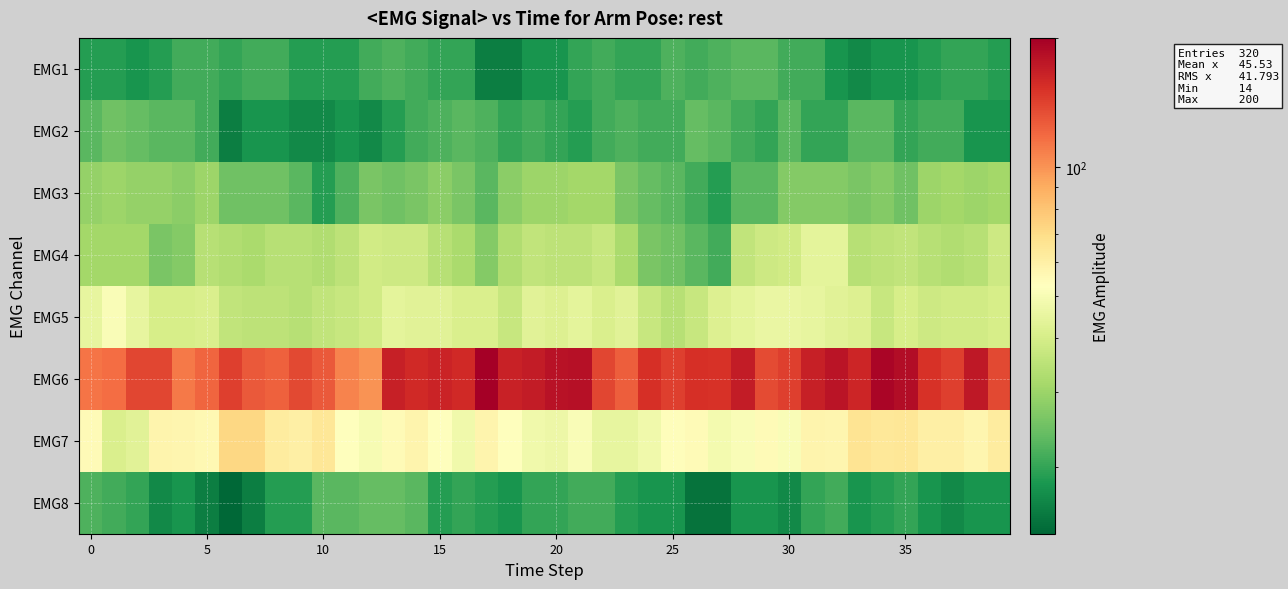

At which category is the sum across all series the highest?

34